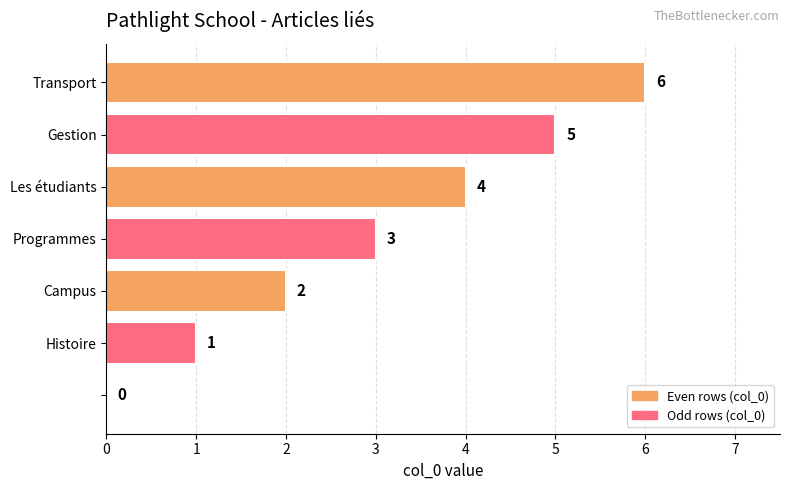

How many values are between 1 and 5?

5